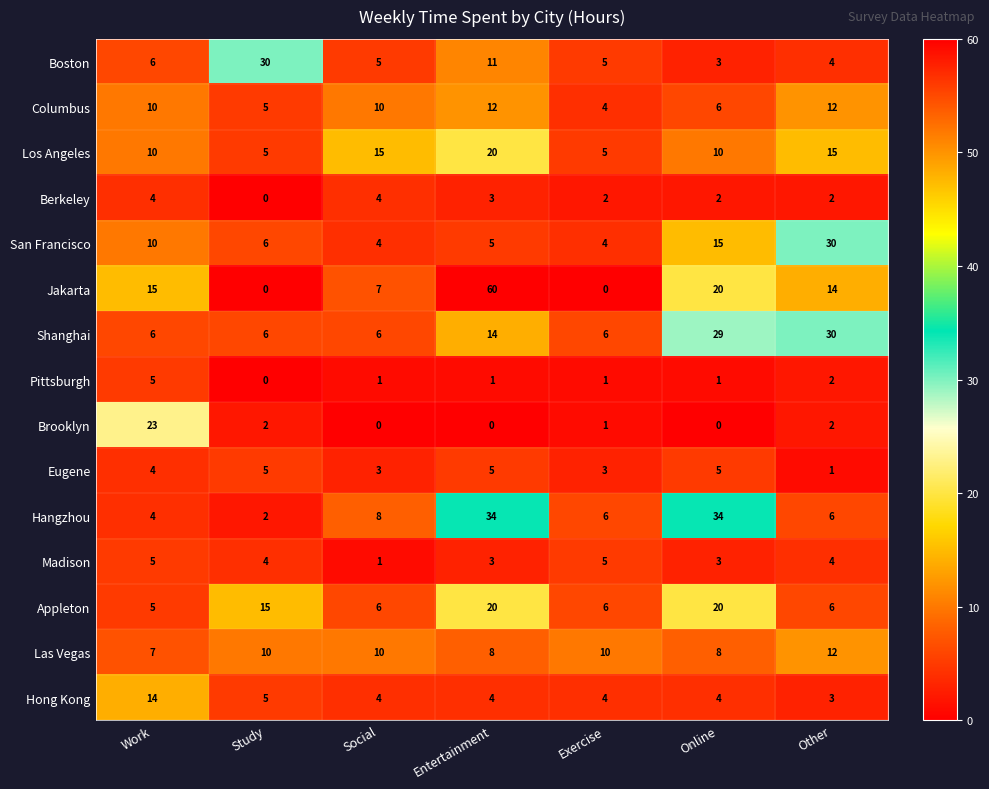

What is the sum of the Berkeley values at Exercise and Work?

6